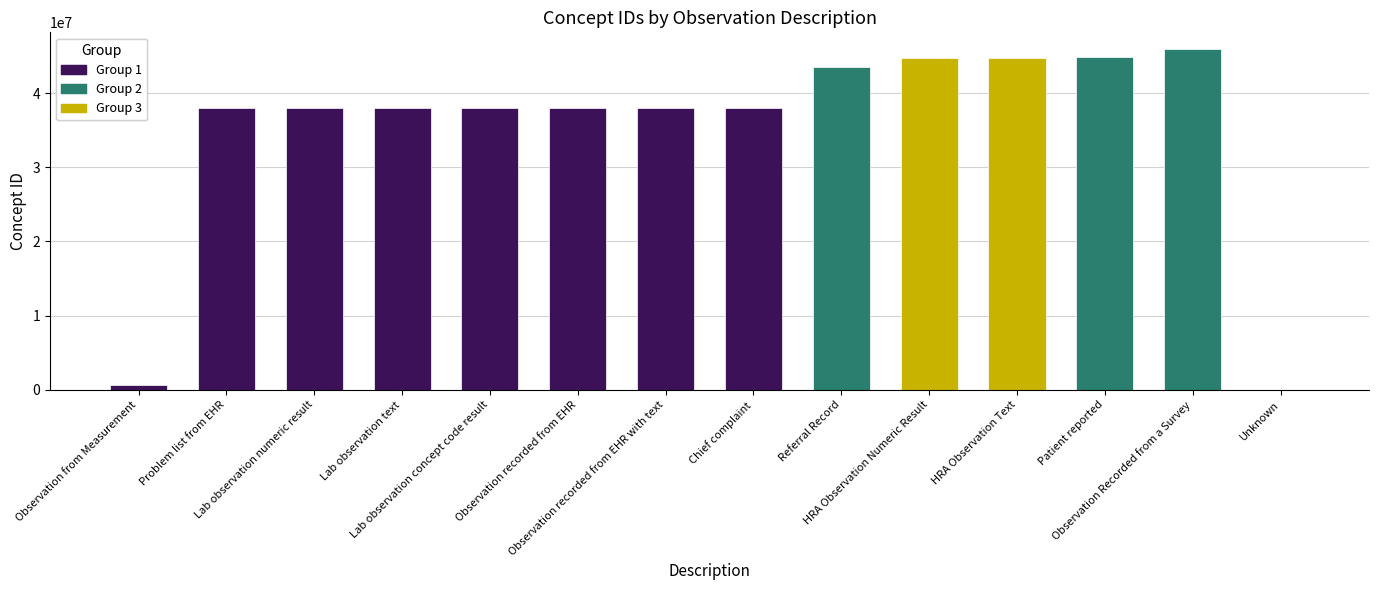

What is the ratio of the value at Lab observation concept code result to the value at HRA Observation Numeric Result?

0.8